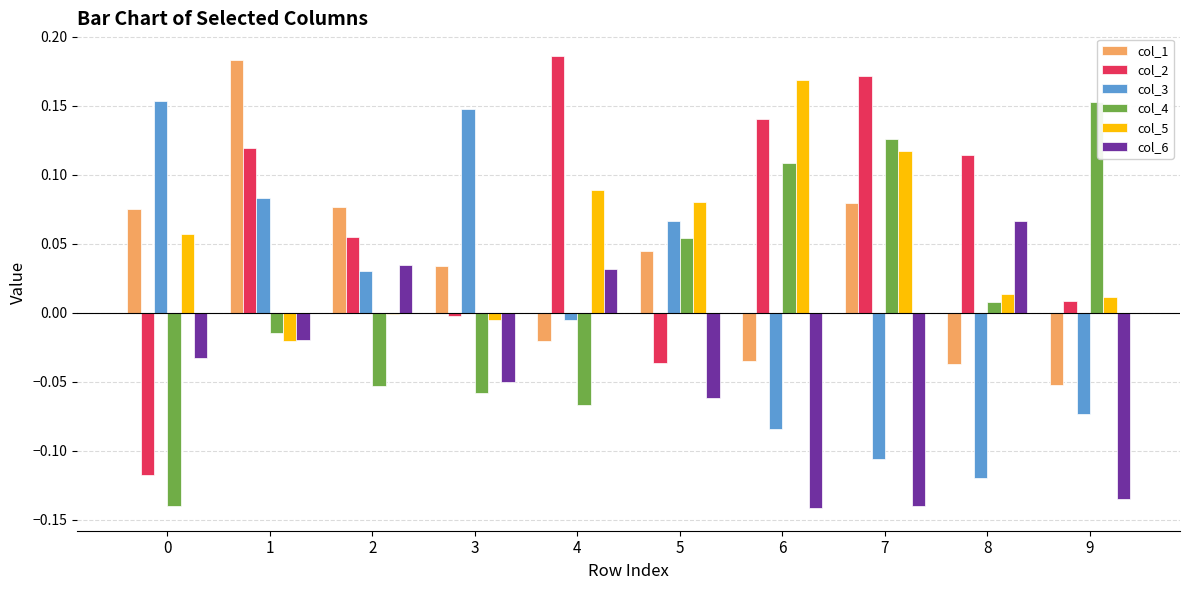

Is it true that col_6 equals -0.0 at 0?

True